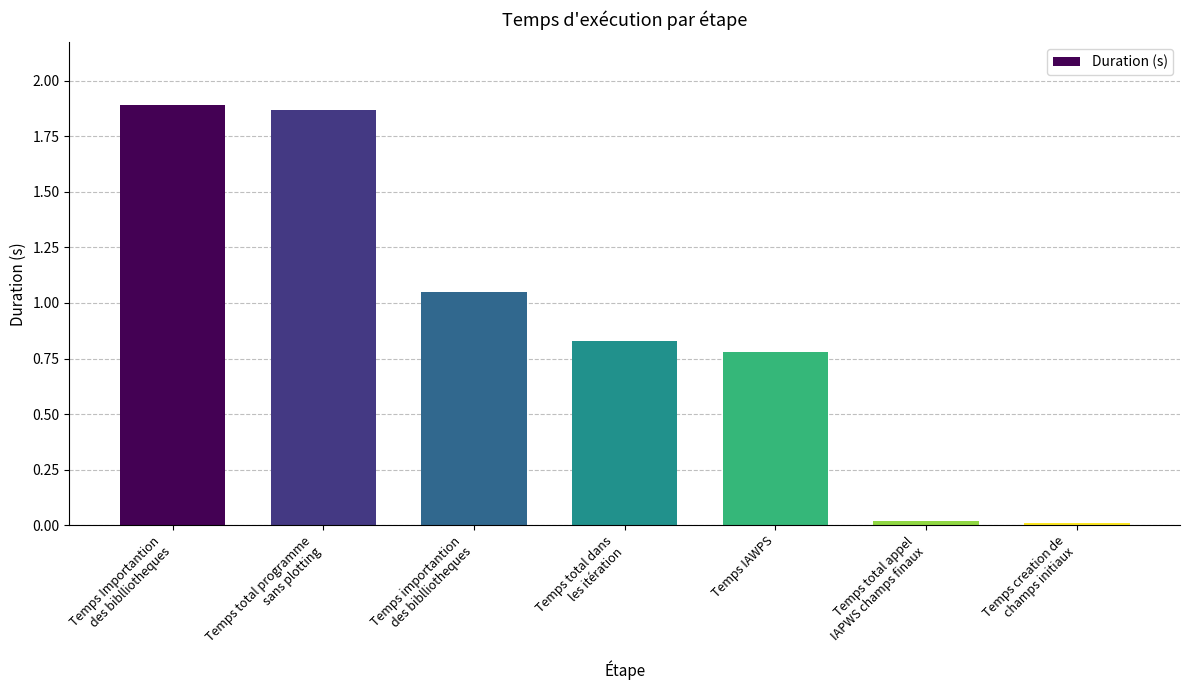

The value at Temps IAWPS is 0.3. True or false?

False